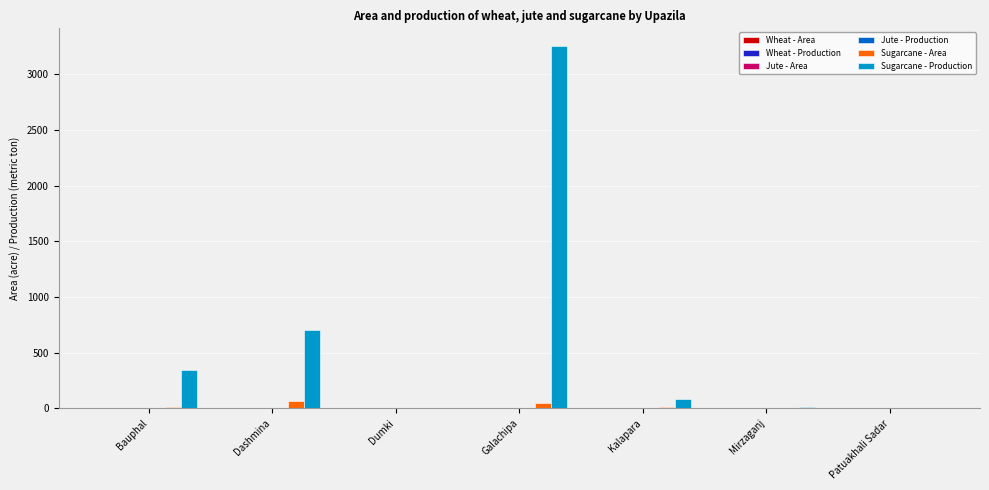

At which label is Sugarcane - Area closest to 35?

Galachipa